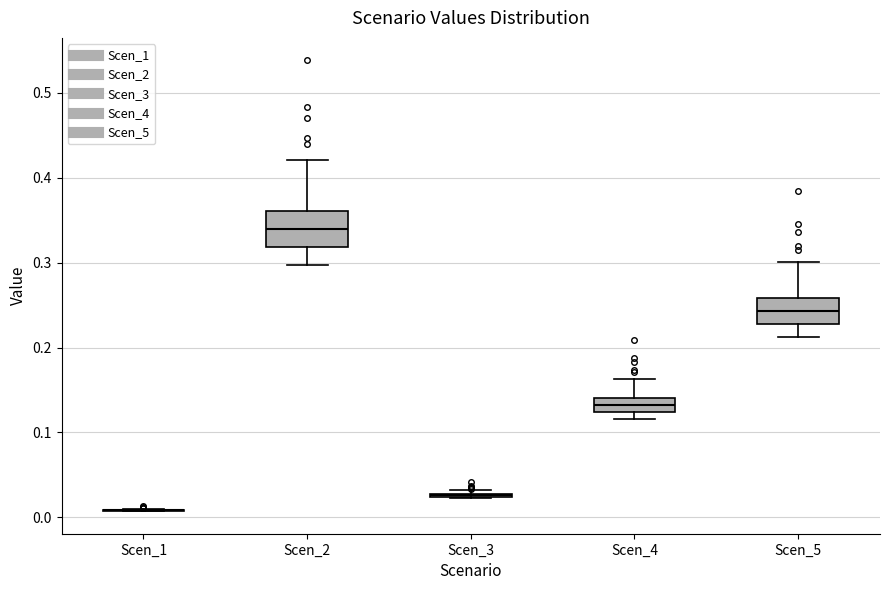

Reading left to right, transcribe this box plot: for each box, give where its median line is, the range the box spans, and where its two whiskers end, as read against the y-axis. The values are not printed on the chart, so give them approximately, as read against the axis.

Scen_1: box collapsed to a line at 0.01, whiskers 0.01 to 0.01
Scen_2: median 0.34, box 0.32 to 0.36, whiskers 0.30 to 0.42
Scen_3: box collapsed to a line at 0.03, whiskers 0.02 to 0.03
Scen_4: median 0.13, box 0.12 to 0.14, whiskers 0.12 (just below the box's lower edge) to 0.16
Scen_5: median 0.24, box 0.23 to 0.26, whiskers 0.21 to 0.30